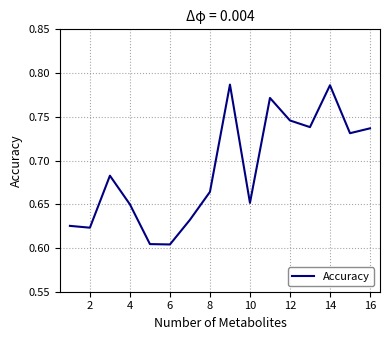

Reading left to right, list all the values displayed in this chart.

0.6	0.6	0.7	0.6	0.6	0.6	0.6	0.7	0.8	0.7	0.8	0.7	0.7	0.8	0.7	0.7